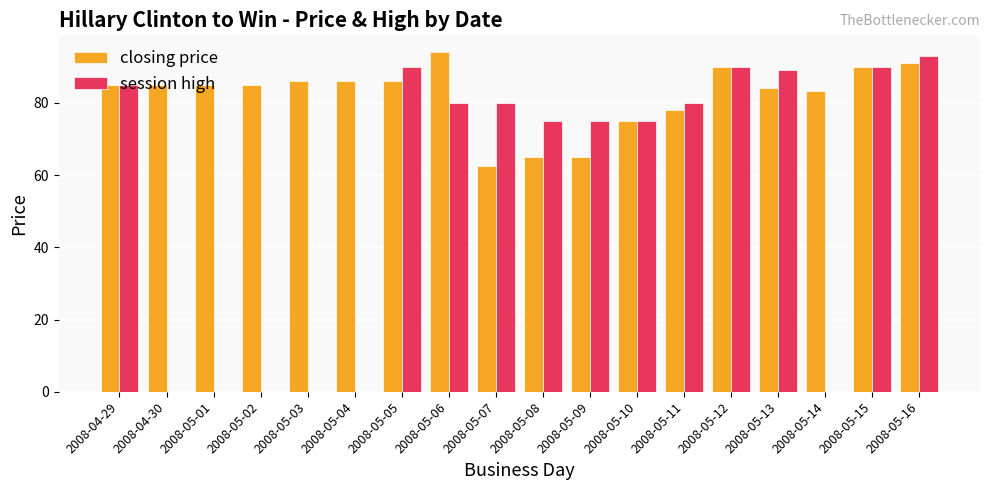

At which label does session high first exceed 79?

2008-04-29